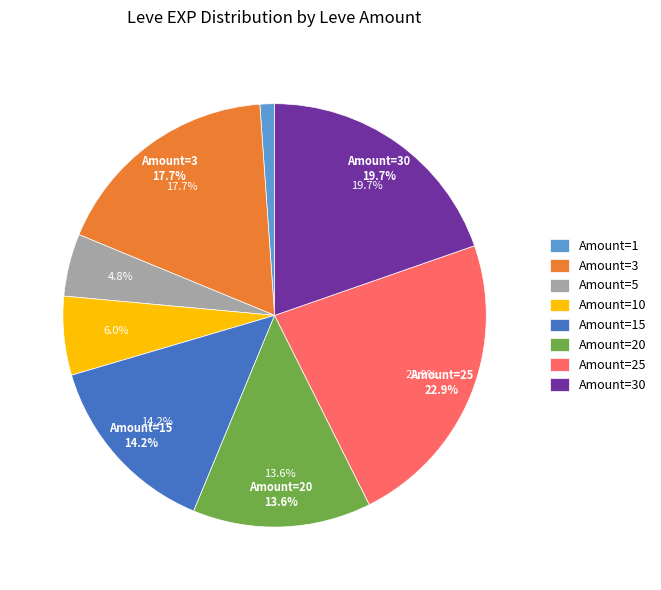

How many slices are in this pie chart?

8